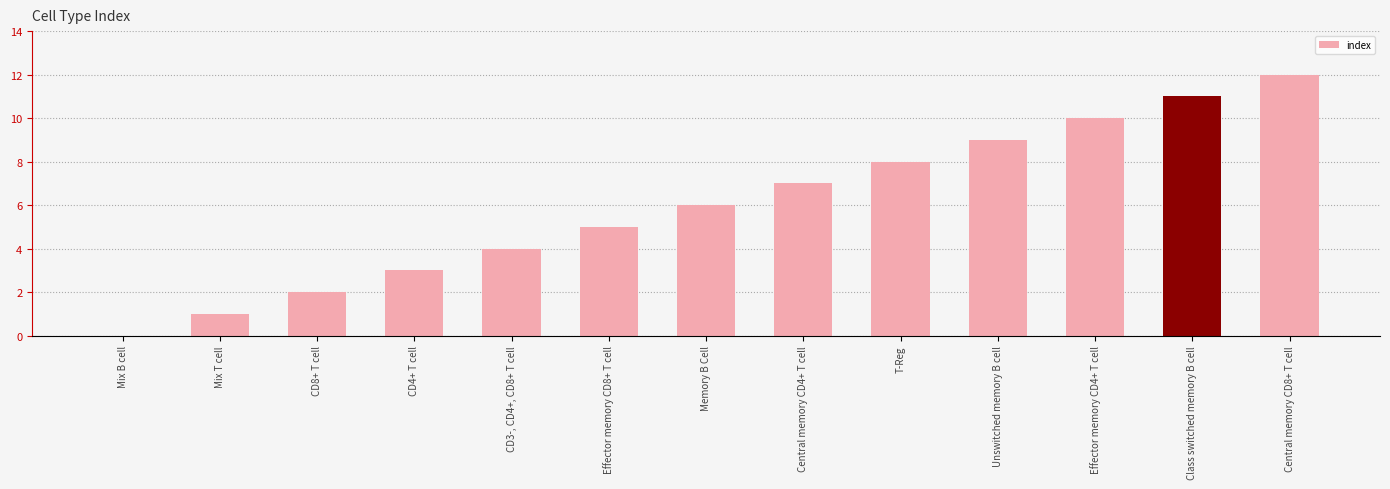

True or false: the data shows 9 at Memory B Cell.

False